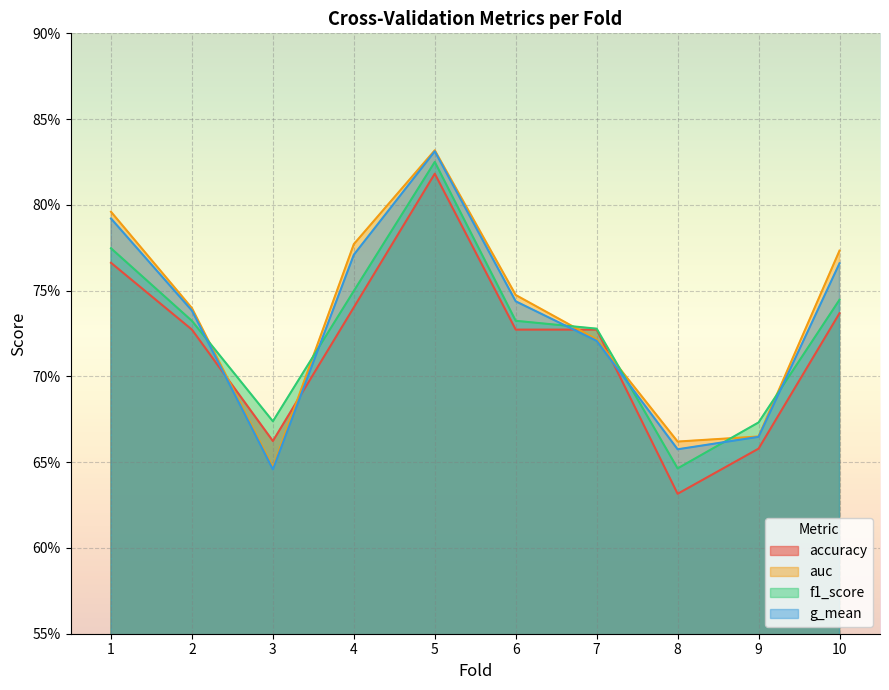

At which category does auc reach its first local valley?

3